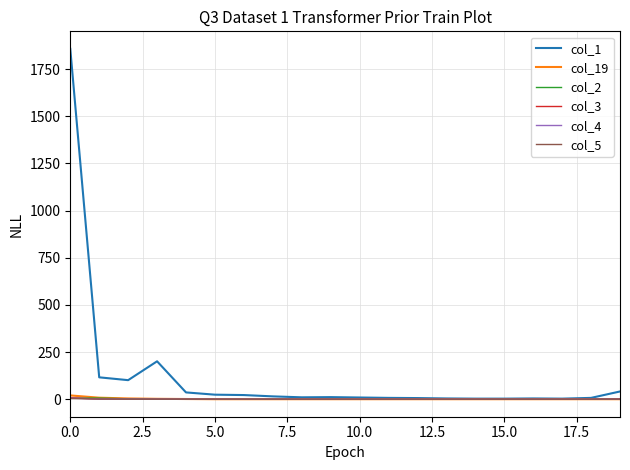

Which series has the largest range (max minus min)?

col_1